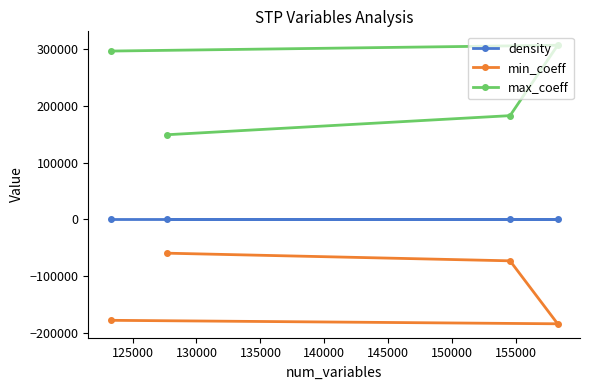

True or false: min_coeff has more than 0 interior local peaks.

False